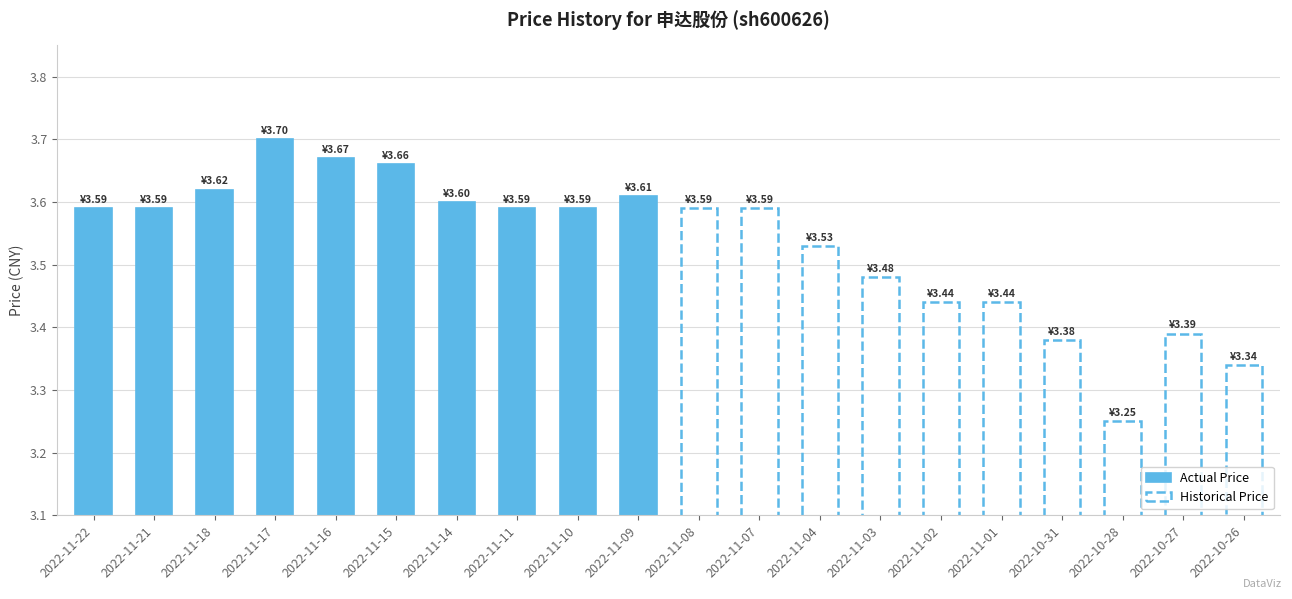

At which label does Actual Price reach its minimum?

2022-11-22